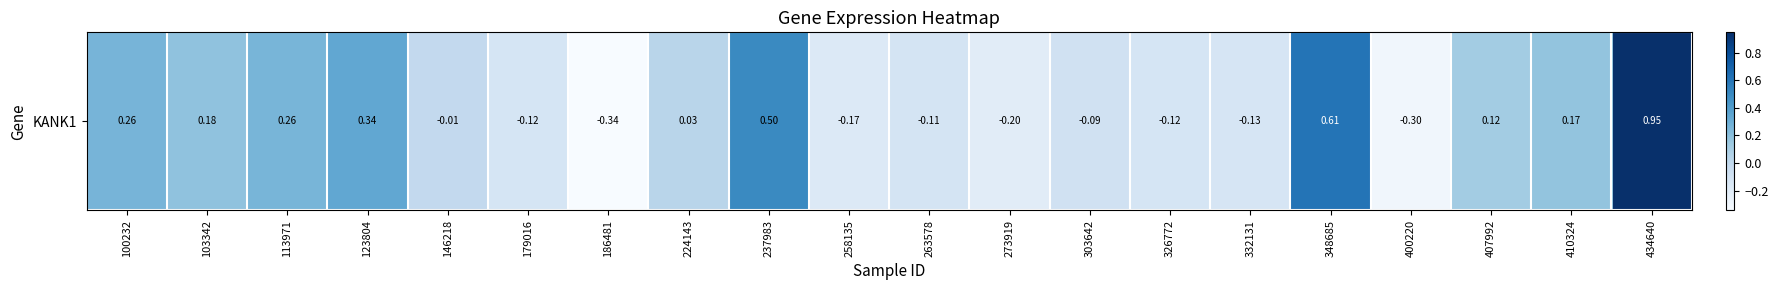

Which category has the highest value across all series?

434640